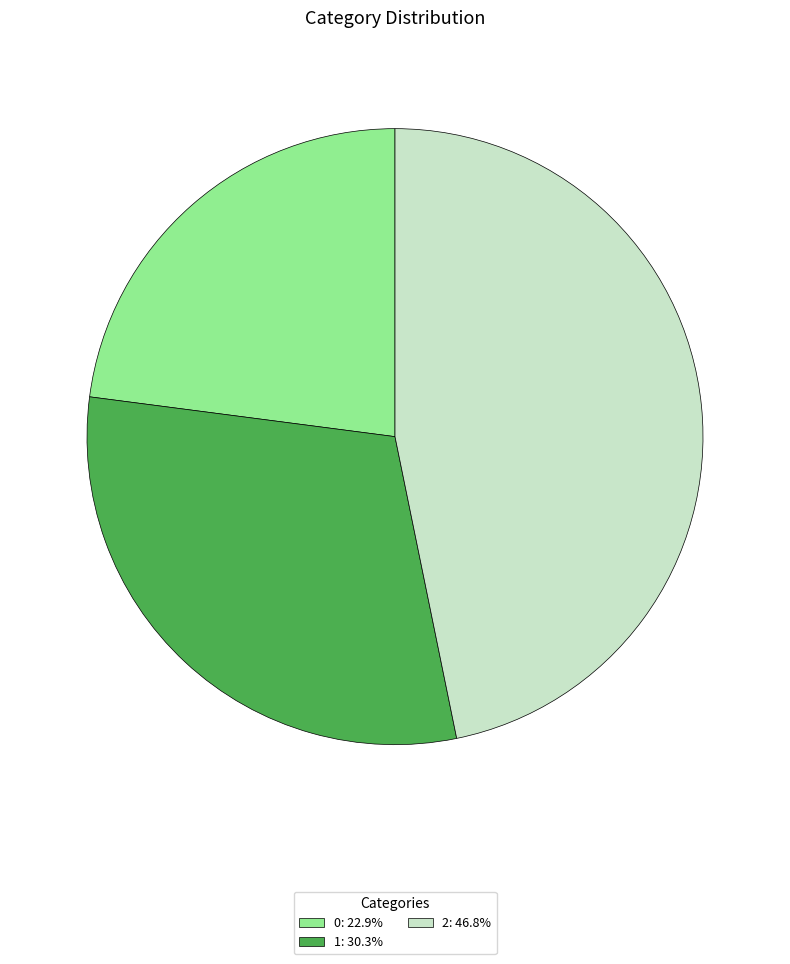

Rank the categories by value from lowest to highest.

0, 1, 2